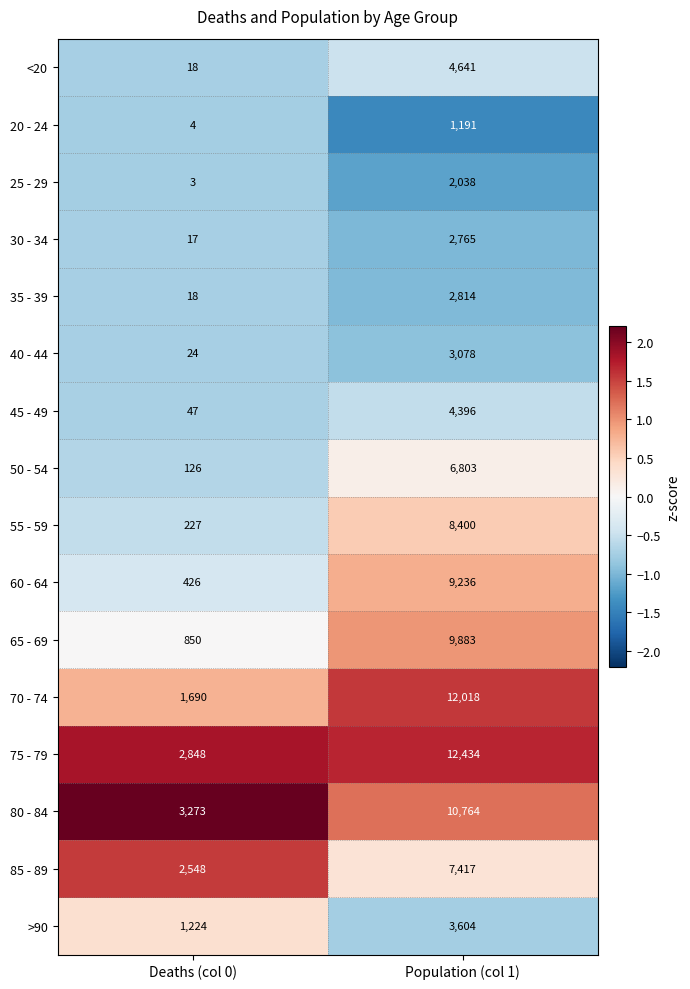

What is the highest value of the 45 - 49 series?

4396